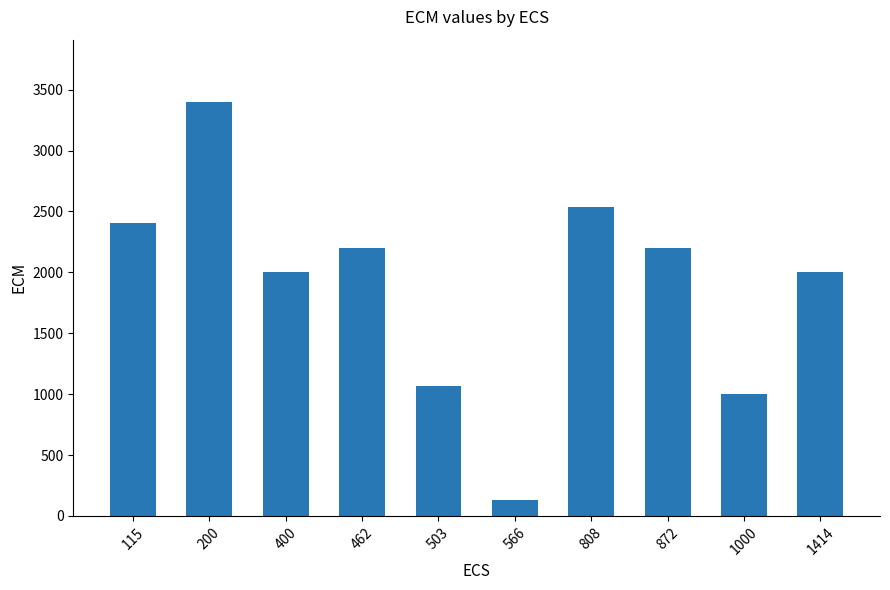

How many bars are there in total?

10